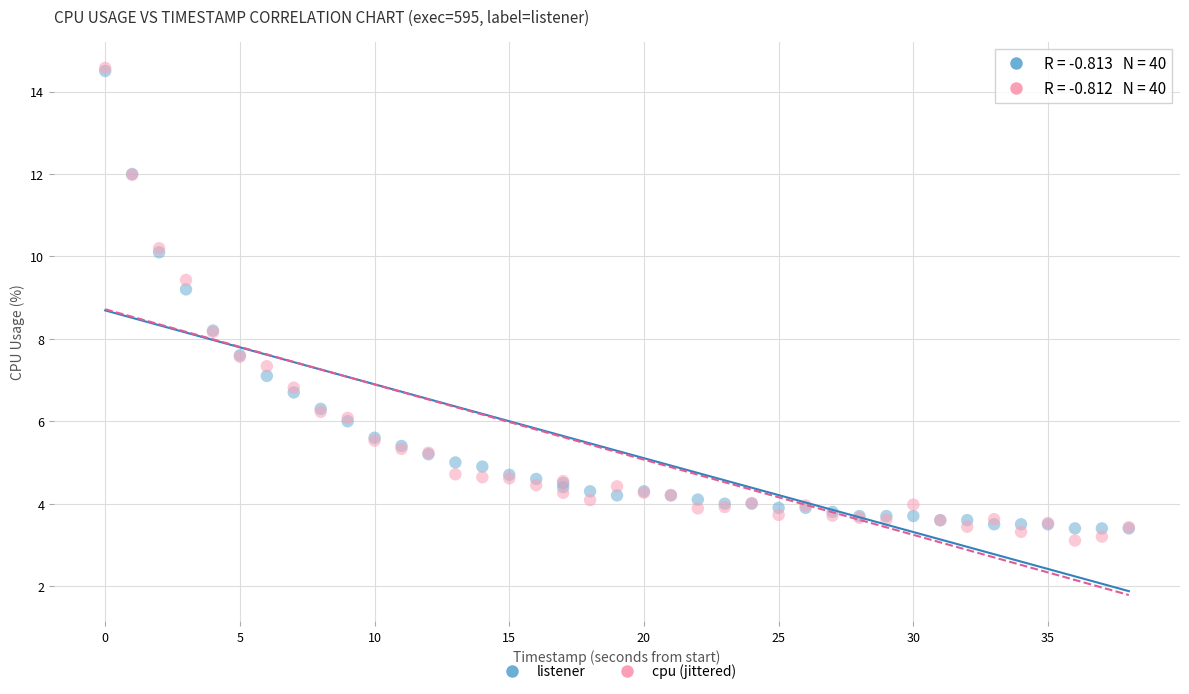

What are all the series names shown in the legend?

listener, cpu (jittered)